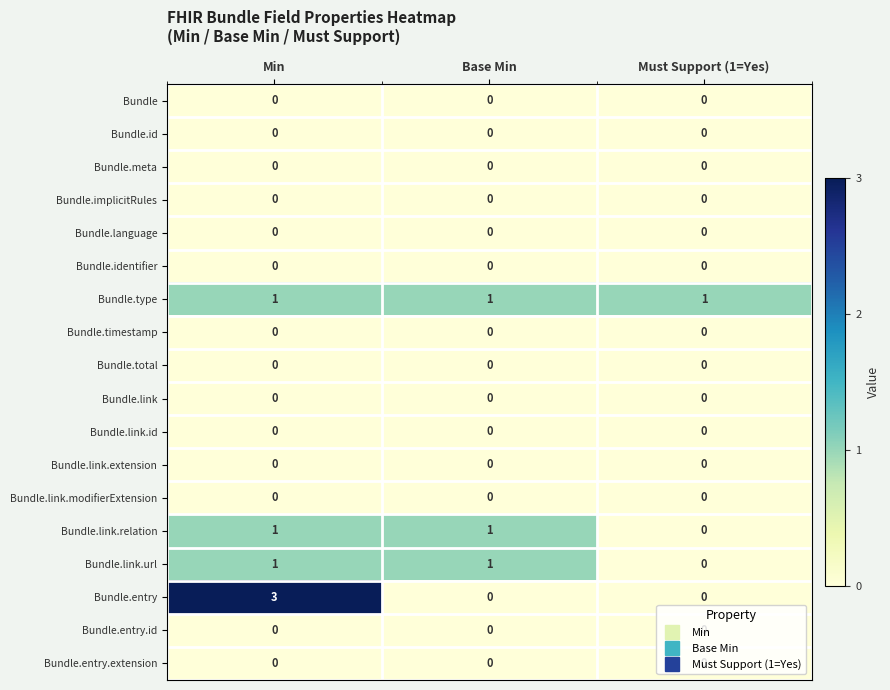

What is the spread (max minus min) of values at Min?

3